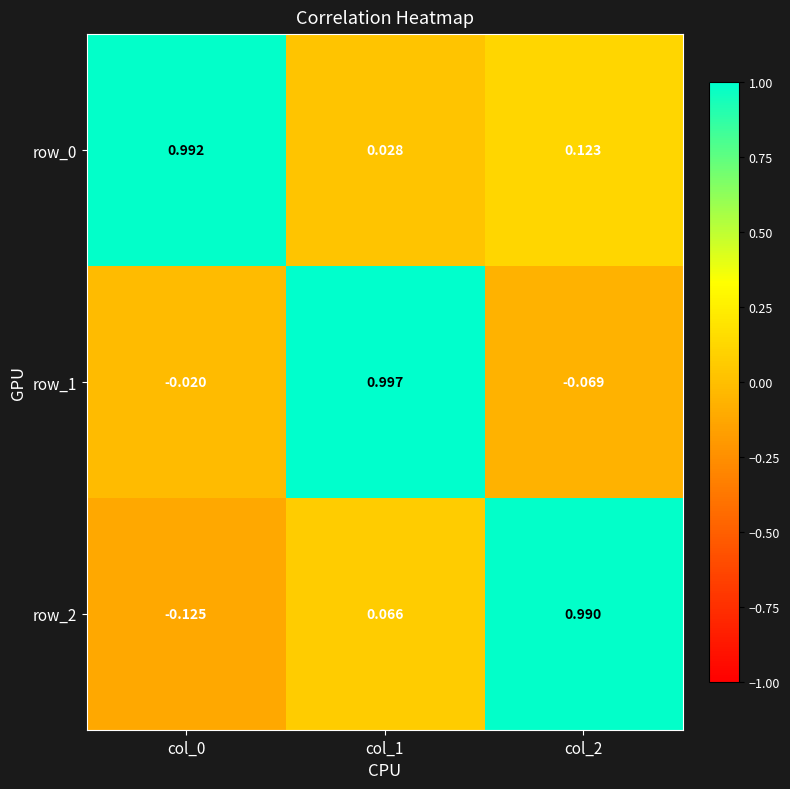

Where is row_0 nearest to the value 0?

col_1